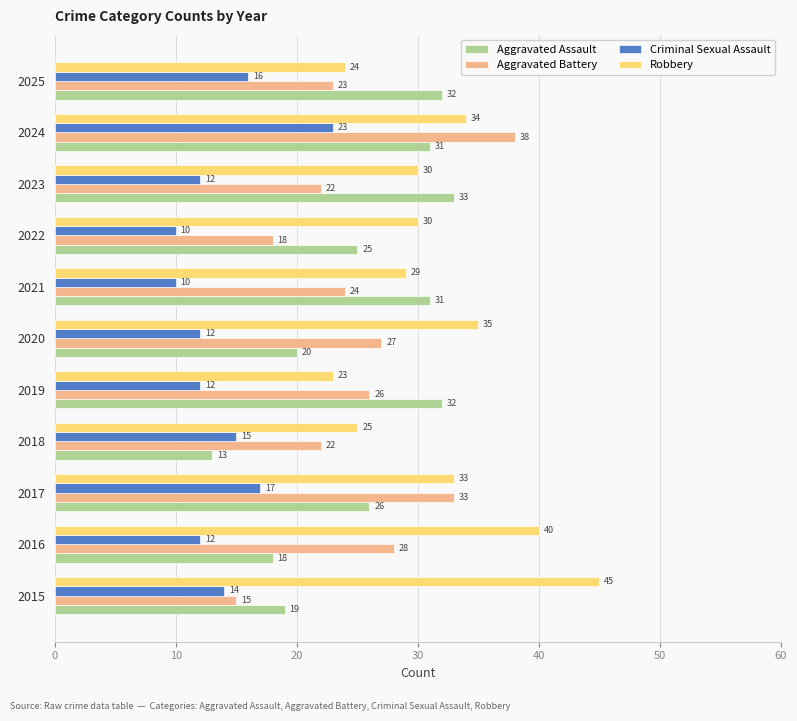

How many values in the Aggravated Battery series are below 24?

5